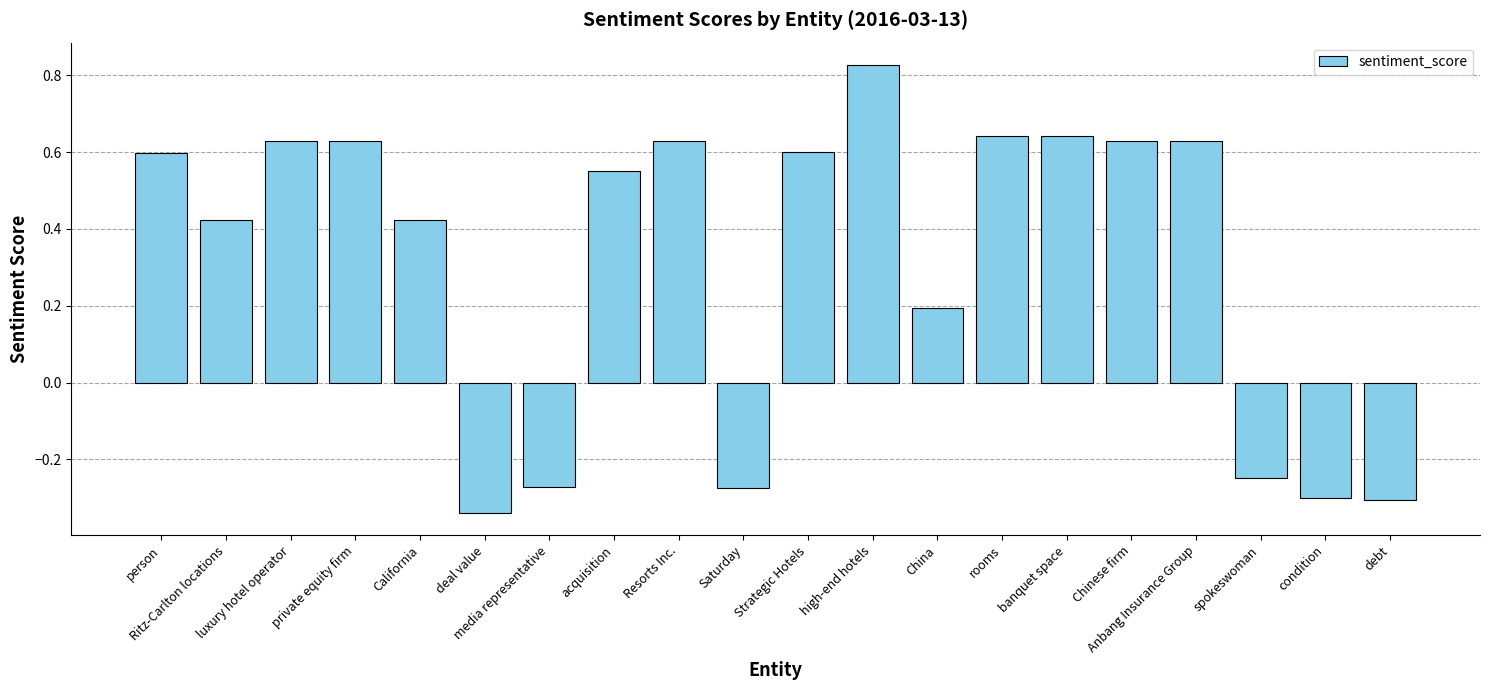

What is the label of the 8th bar from the right?

China